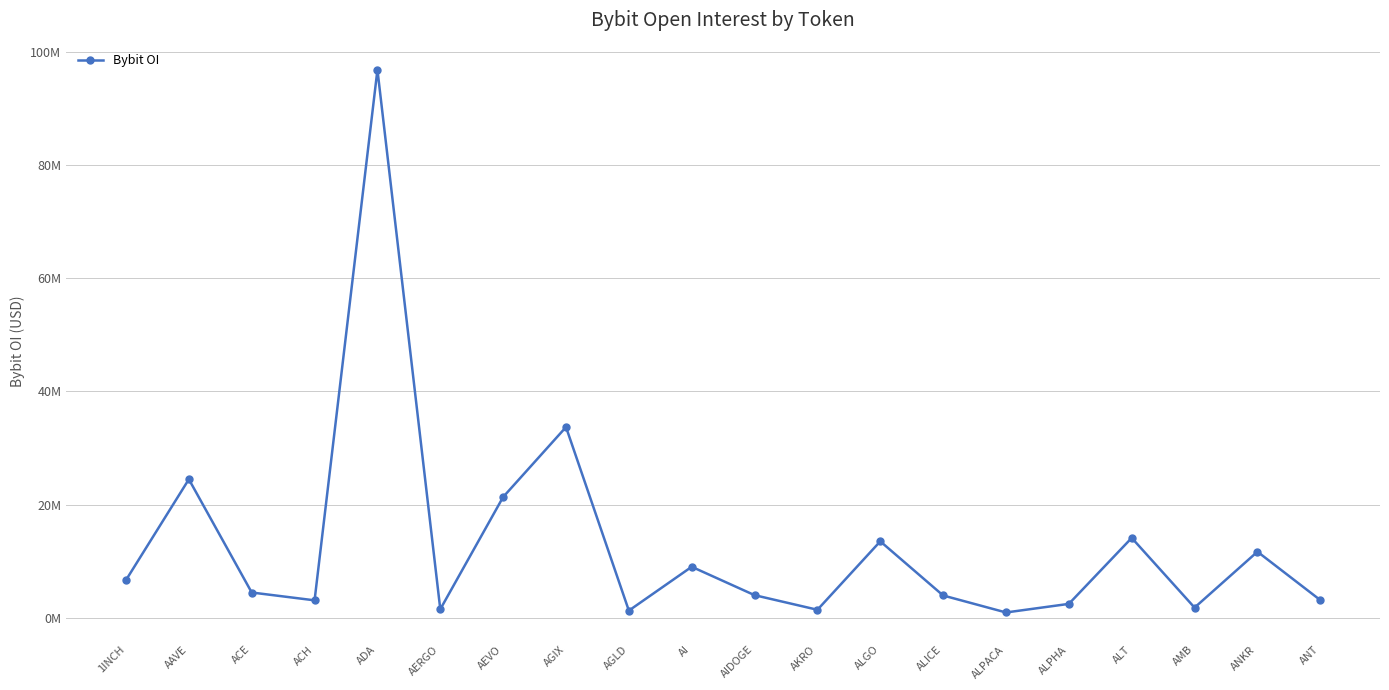

Where is the first local maximum?

AAVE